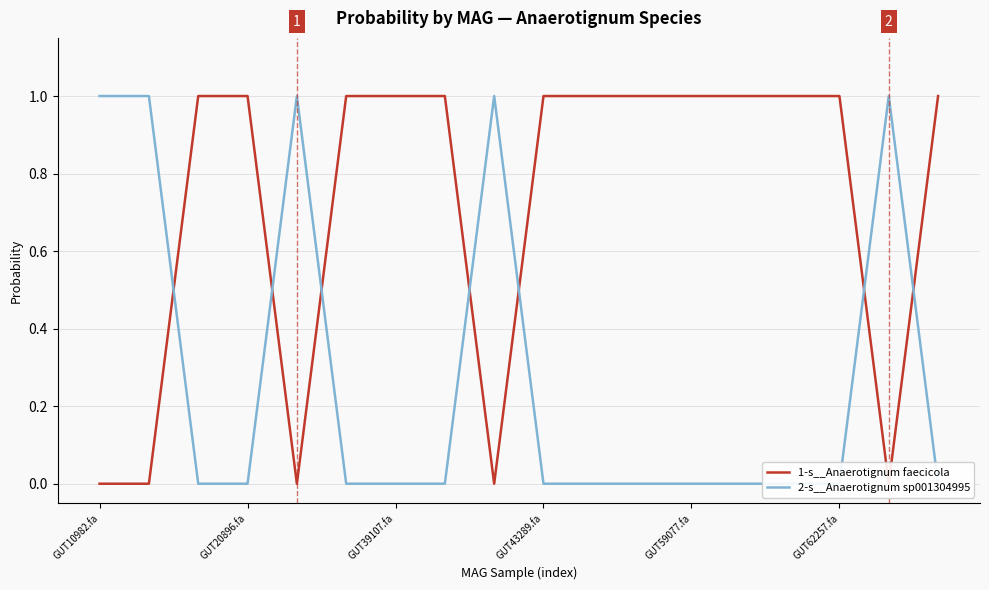

Reading left to right, transcribe all the data shown in this chart.

1-s__Anaerotignum faecicola: 0.0	0.0	1.0	1.0	0.0	1.0	1.0	1.0	0.0	1.0	1.0	1.0	1.0	1.0	1.0	1.0	0.0	1.0
2-s__Anaerotignum sp001304995: 1.0	1.0	0.0	0.0	1.0	0.0	0.0	0.0	1.0	0.0	0.0	0.0	0.0	0.0	0.0	0.0	1.0	0.0